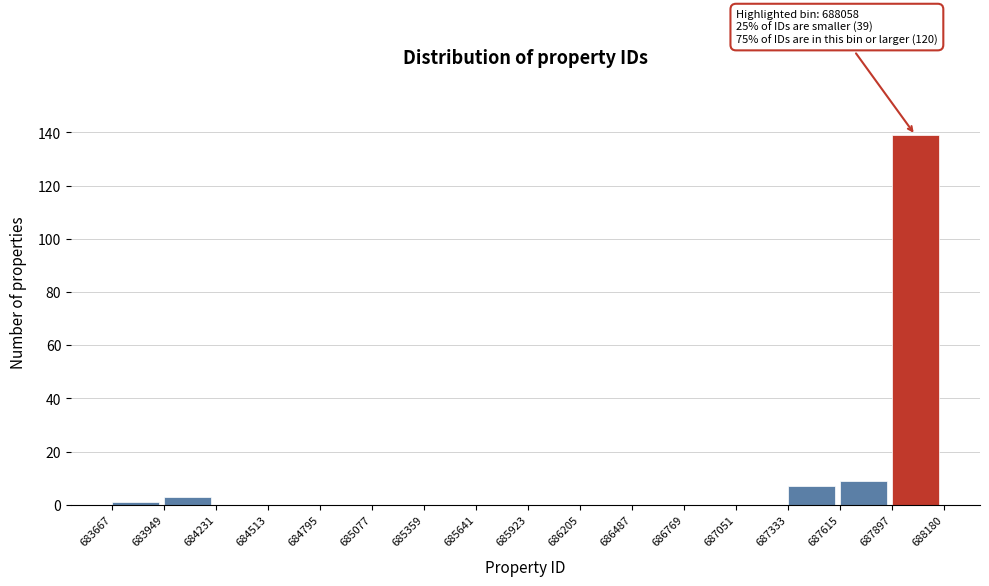

Which range on the x-axis has the tallest bar?

687897 to 688180